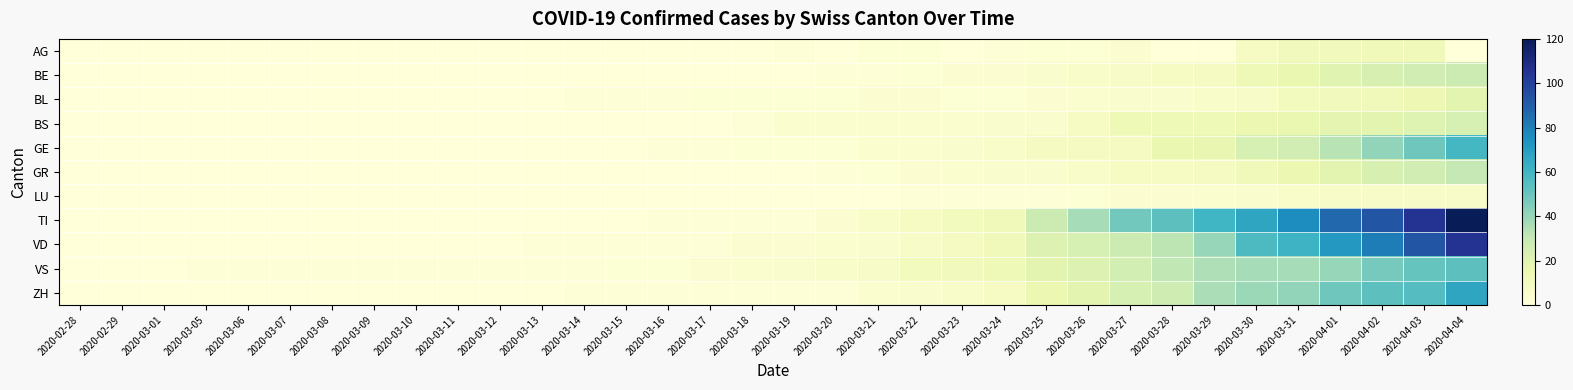

What is the total value across all series at 2020-04-03?

459